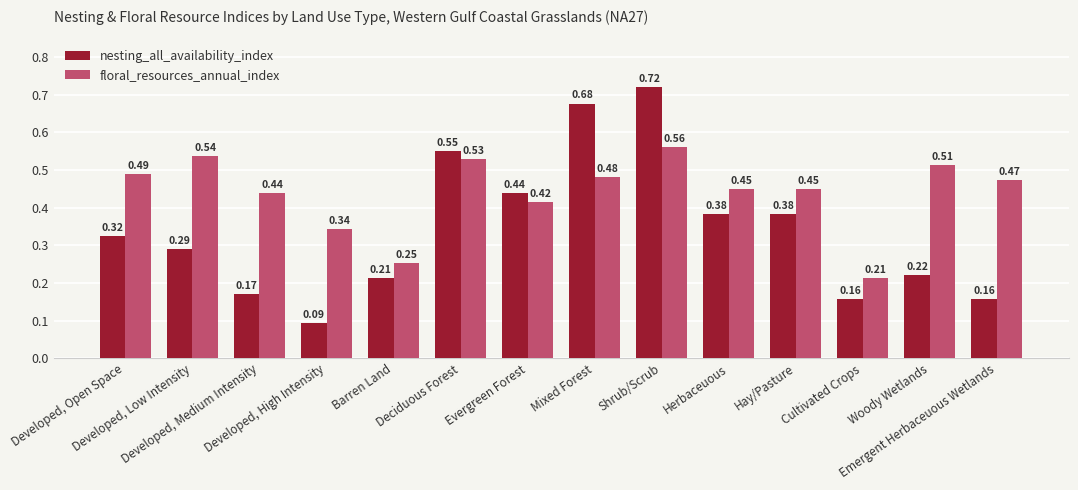

Is the value of nesting_all_availability_index at Developed, High Intensity greater than the value of floral_resources_annual_index at Developed, Medium Intensity?

No